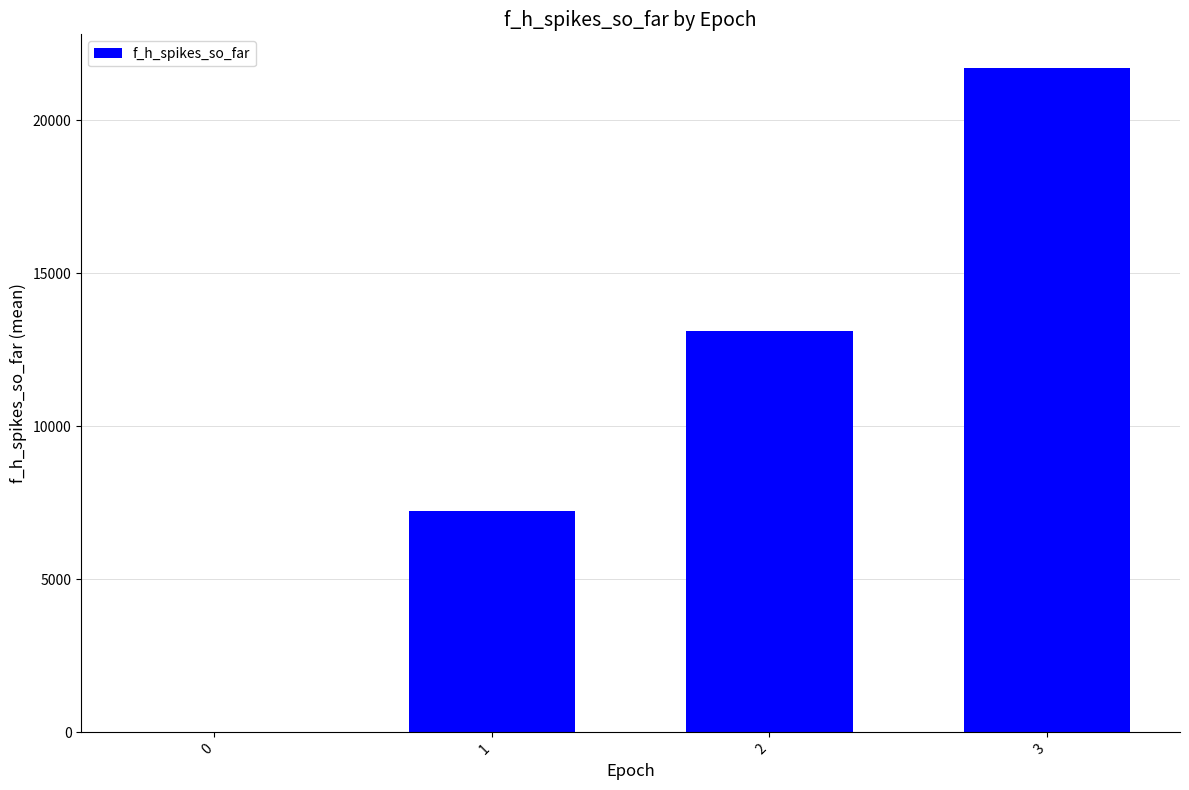

What is the ratio of the value at 3 to the value at 2?

1.7